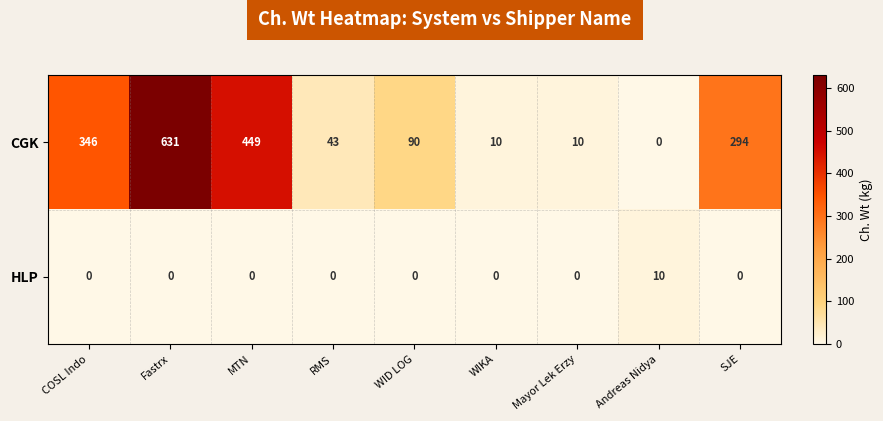

Reading left to right, list all the values displayed in this chart.

CGK: COSL Indo=346	Fastrx=631	MTN=449	RMS=43	WID LOG=90	WIKA=10	Mayor Lek Erzy=10	Andreas Nidya=0	SJE=294
HLP: COSL Indo=0	Fastrx=0	MTN=0	RMS=0	WID LOG=0	WIKA=0	Mayor Lek Erzy=0	Andreas Nidya=10	SJE=0